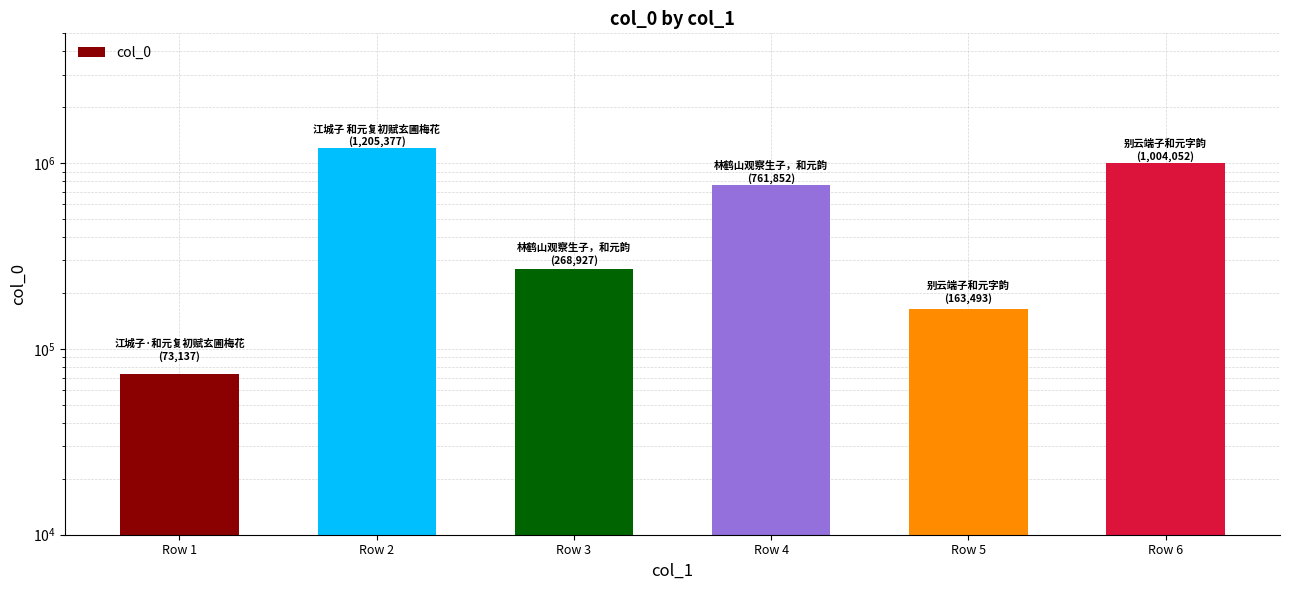

What is the value of the 1st bar from the left?

73137